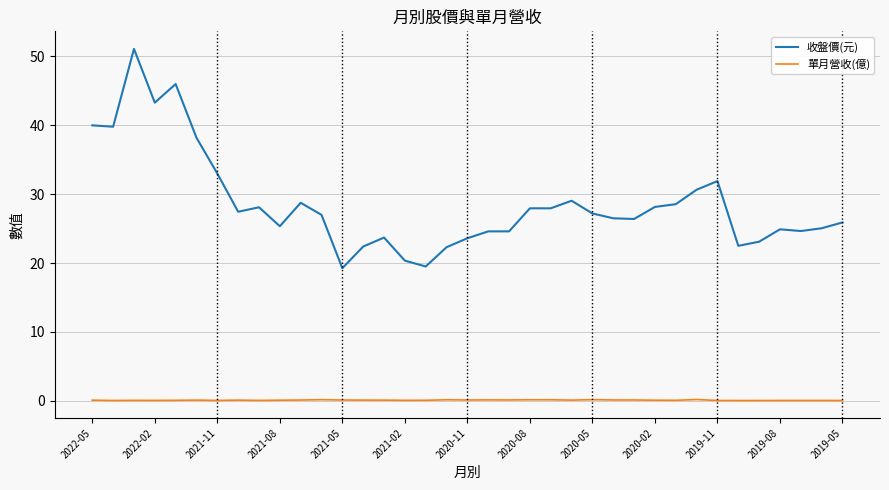

Rank the series by their average value, from lowest to highest.

單月營收(億), 收盤價(元)